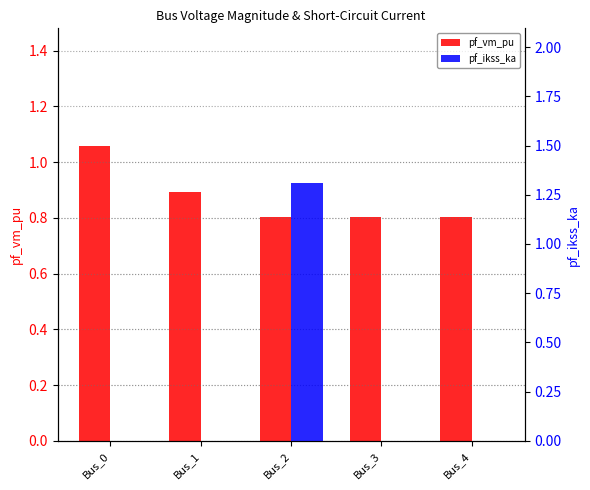

Is the value of pf_vm_pu at Bus_3 greater than the value of pf_ikss_ka at Bus_1?

Yes